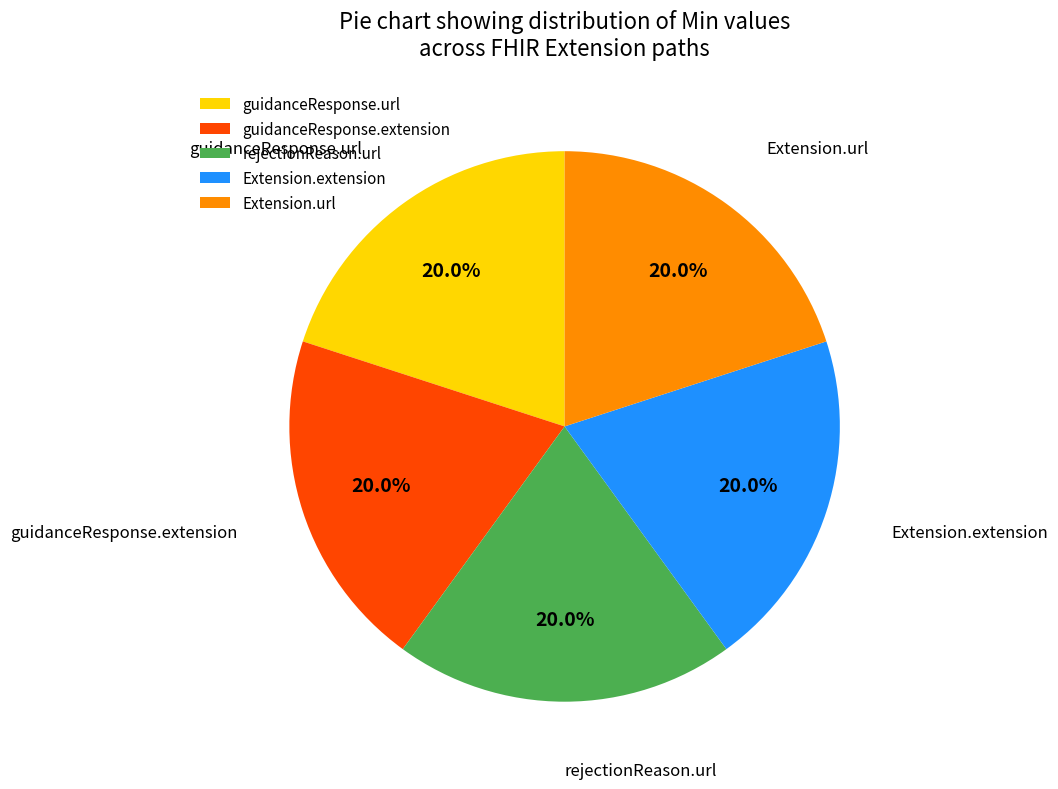

Is there a majority slice in this chart?

No